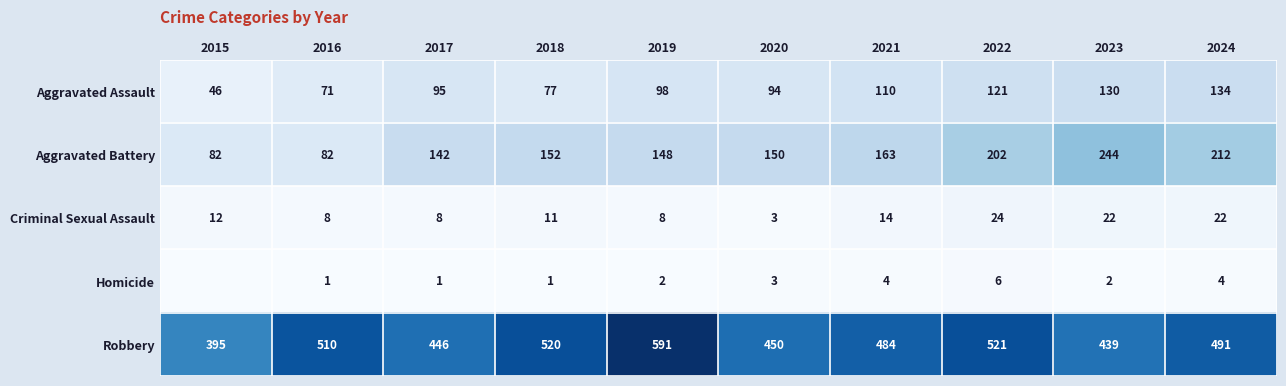

What is the difference between the second highest and minimum values in the Aggravated Battery series?

130